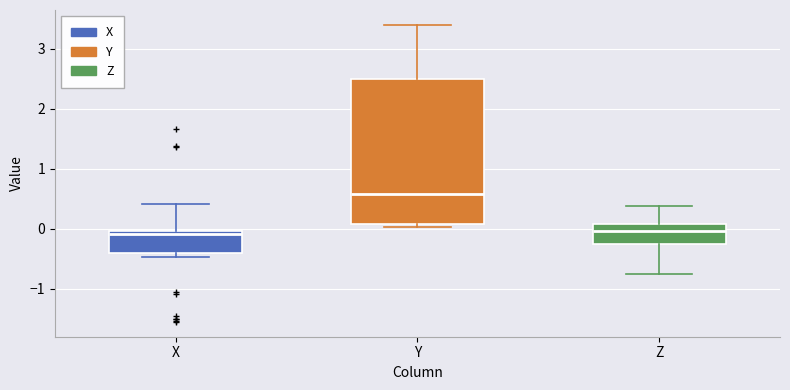

Reading left to right, read every box against the y-axis: the position of its median line, the range the box covers, and the ends of its whiskers. The values are not printed on the chart, so give them approximately, as read against the axis.

X: median -0.1, box -0.4 to 0.0, whiskers -0.5 to 0.4
Y: median 0.6, box 0.1 to 2.5, whiskers 0.0 to 3.4
Z: median 0.0, box -0.3 to 0.1, whiskers -0.8 to 0.4